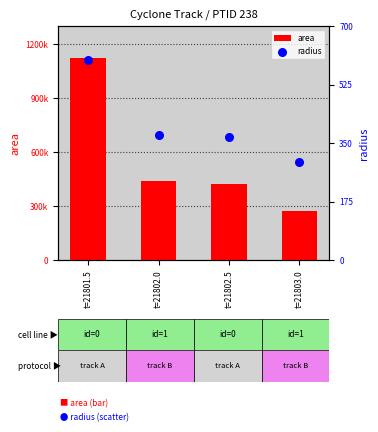

What are all the series names shown in the legend?

area, radius